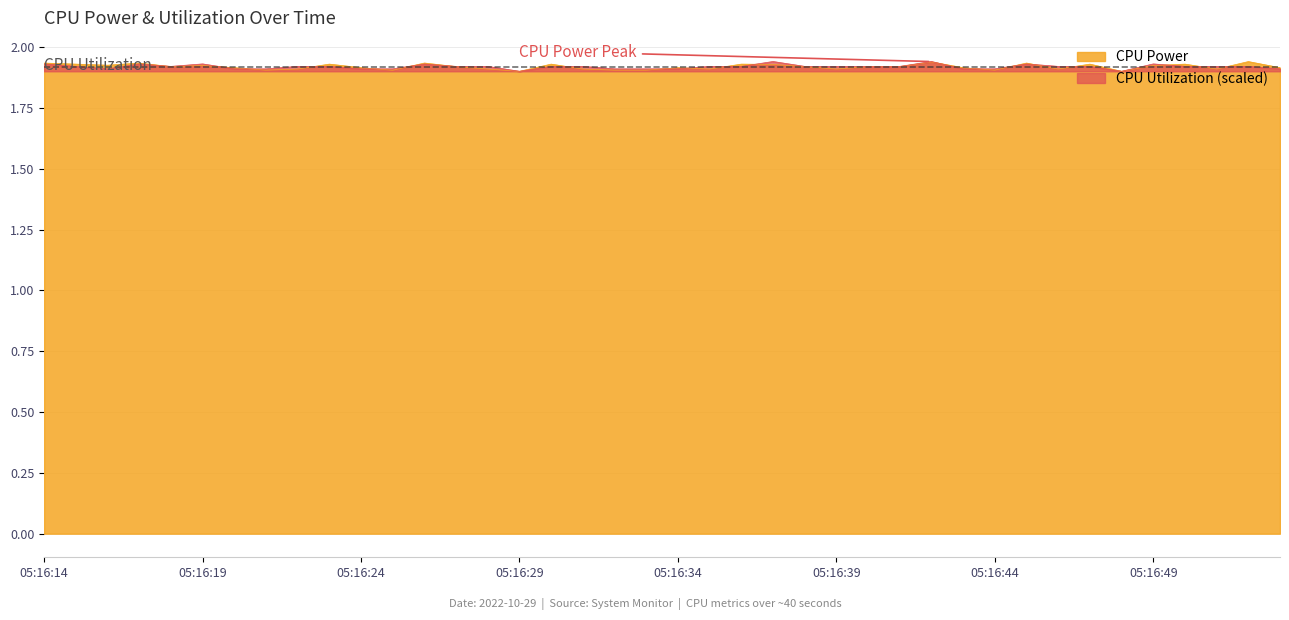

Rank the series by their average value, from lowest to highest.

CPU Power, CPU Utilization